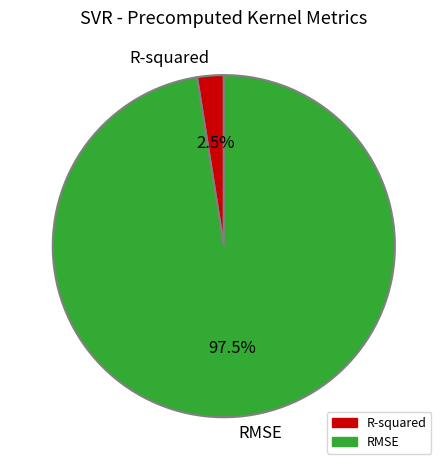

Rank the categories by value from lowest to highest.

R-squared, RMSE